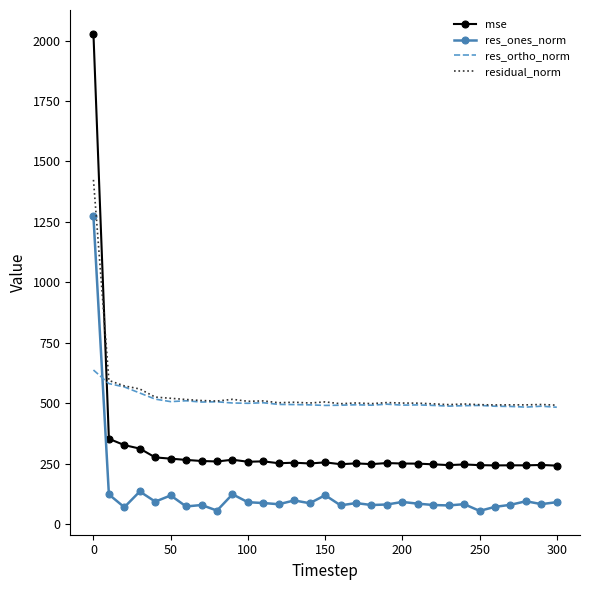

True or false: res_ones_norm and residual_norm intersect in this chart.

False